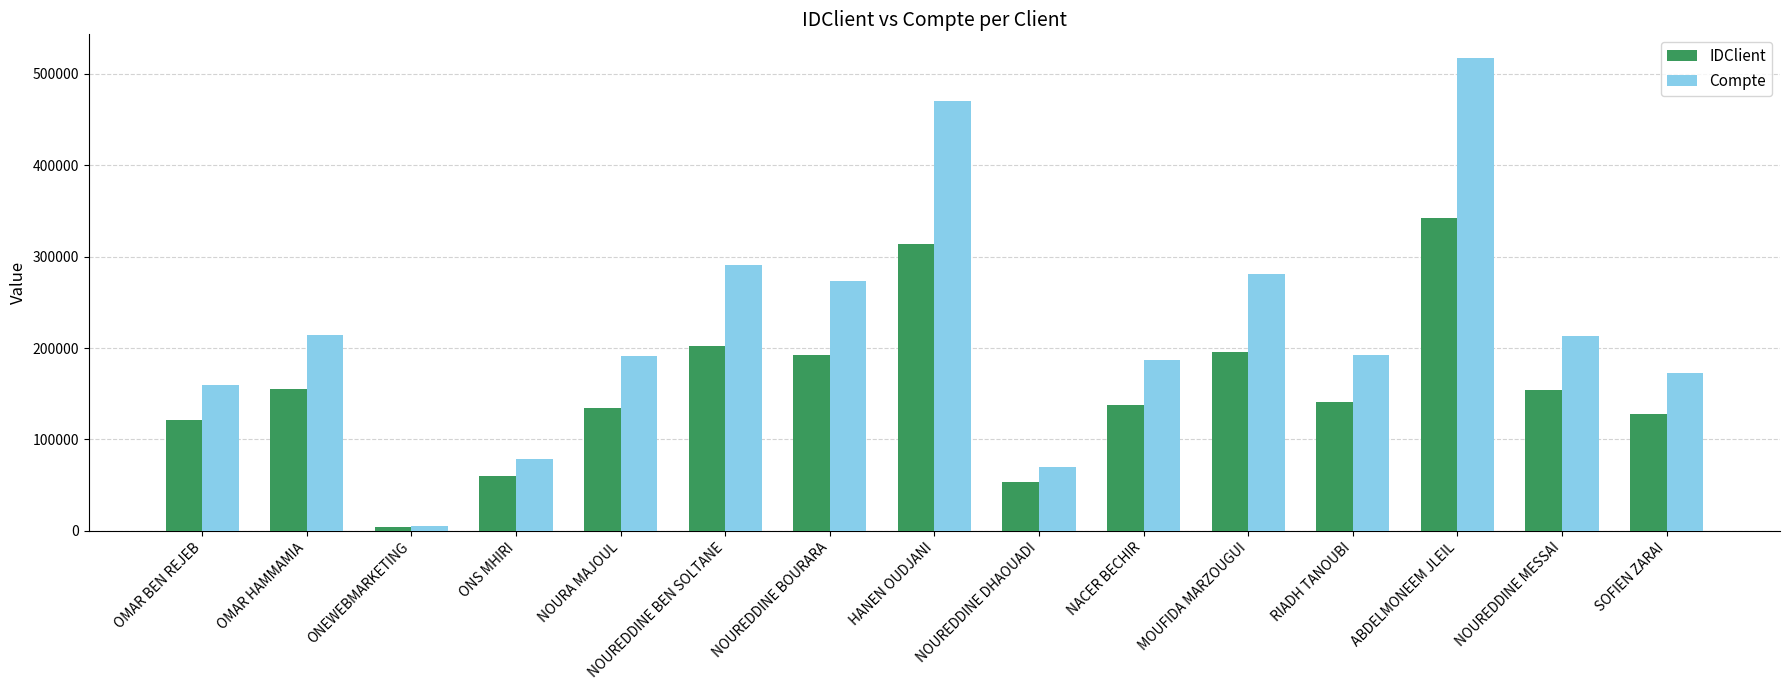

What is the difference between the IDClient values at RIADH TANOUBI and SOFIEN ZARAI?

13074